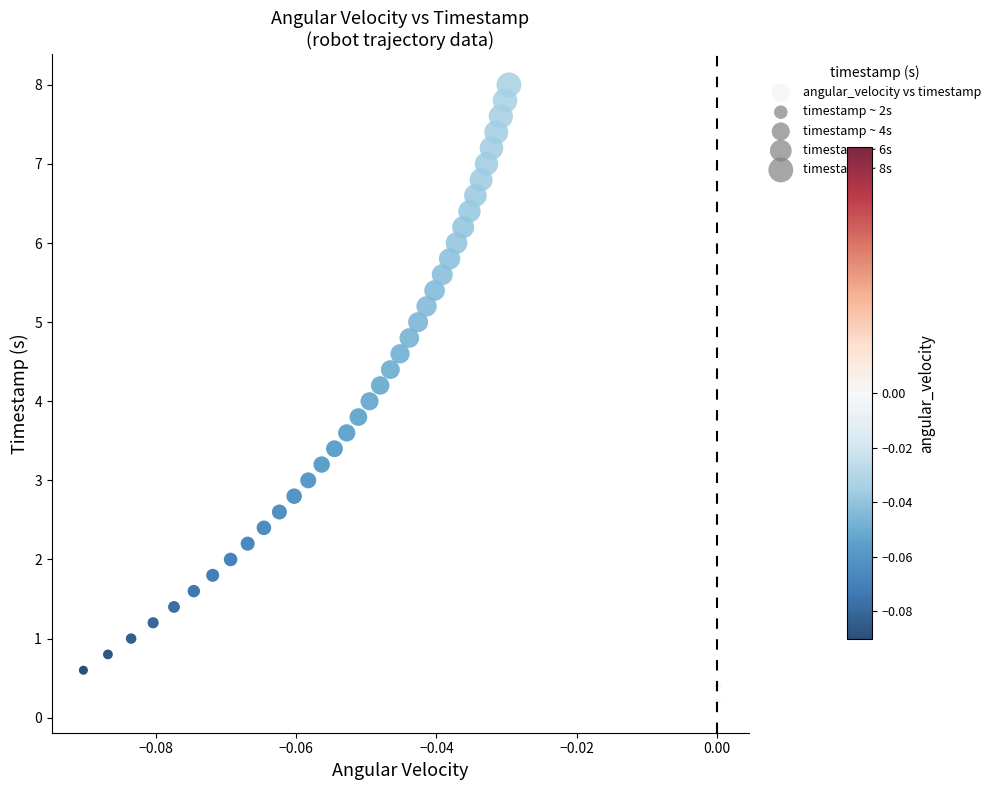

What is the range of Y values (max minus min)?

7.8